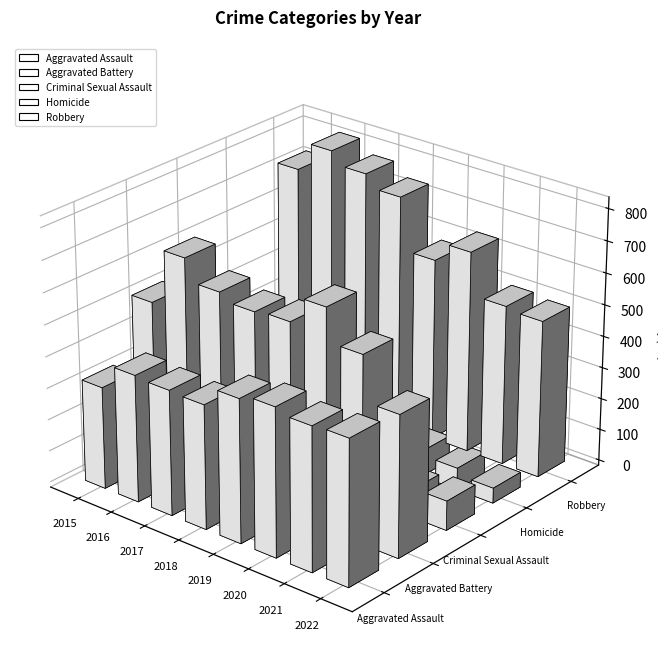

Does the chart contain stacked bars?

No